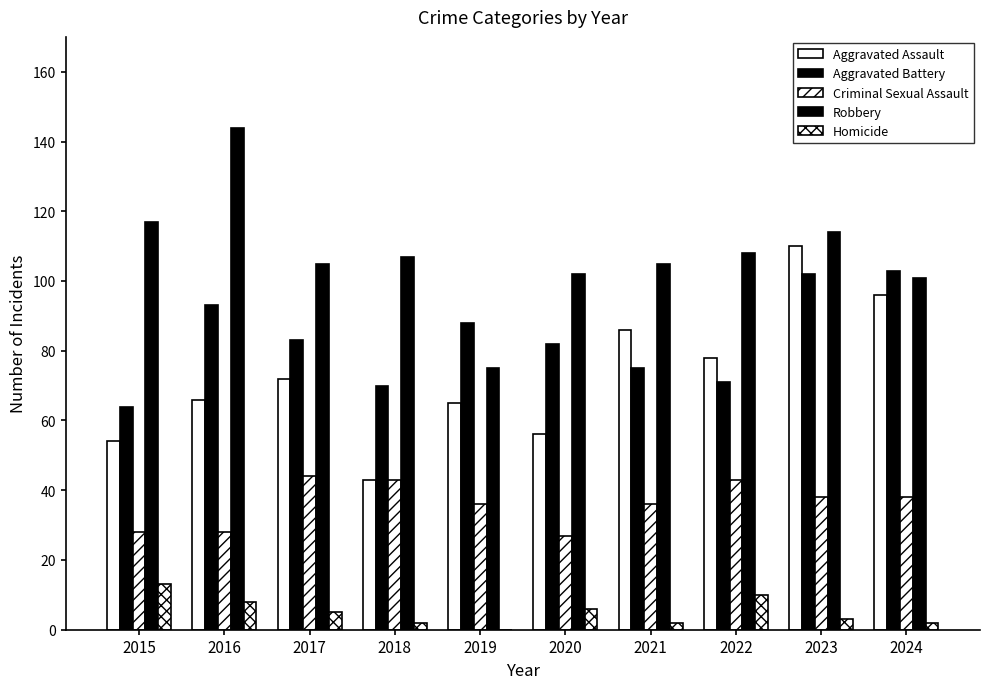

Count the number of categories in the chart.

10